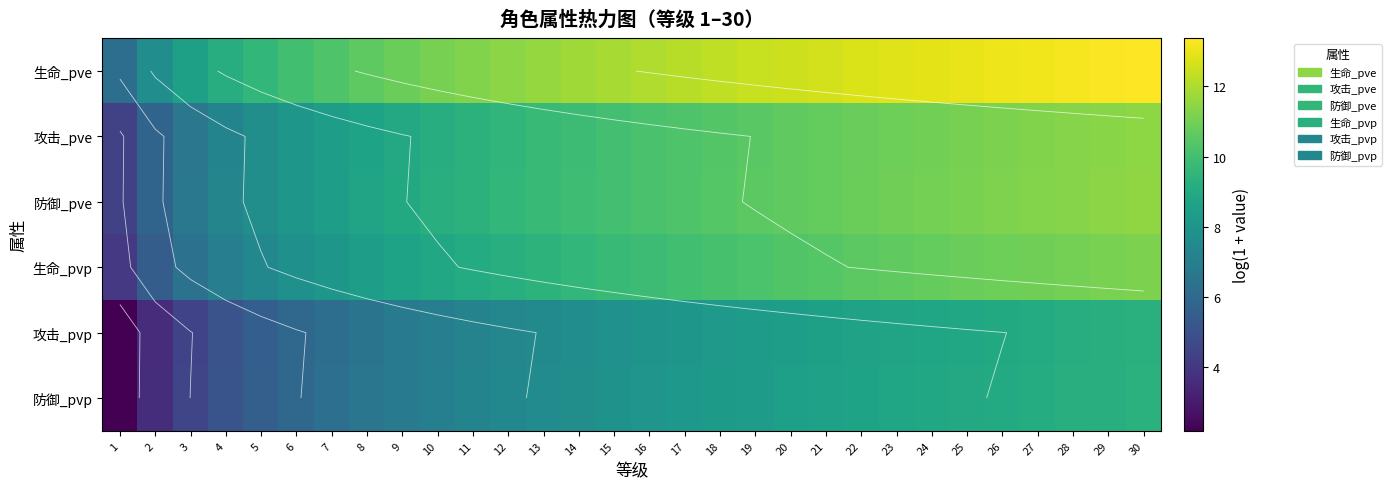

At which label is 生命_pve closest to 9?

4